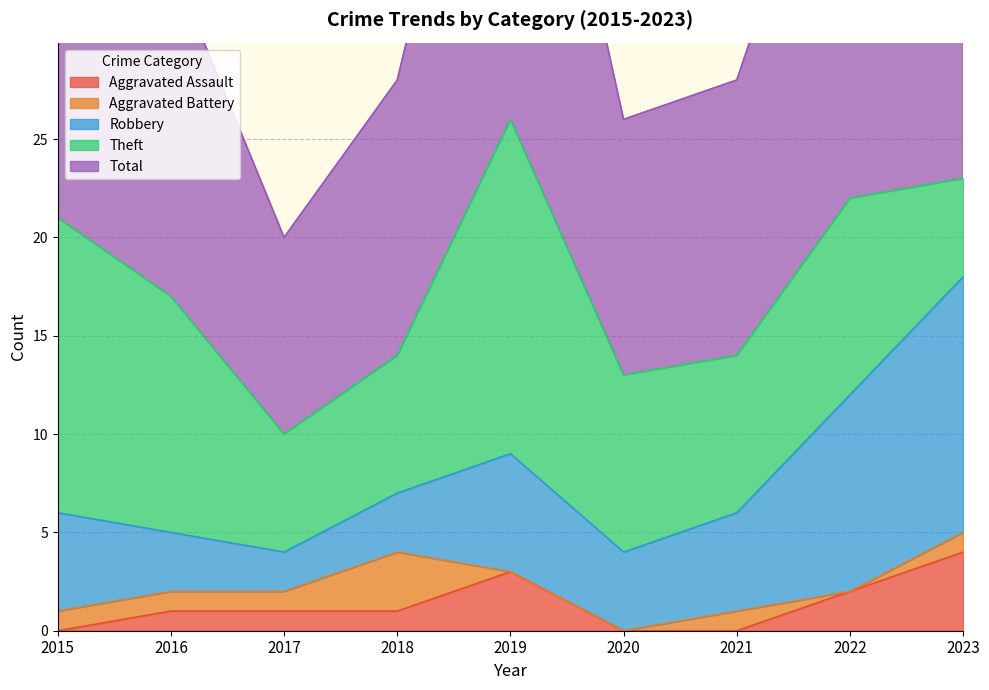

True or false: Total and Aggravated Battery intersect in this chart.

False